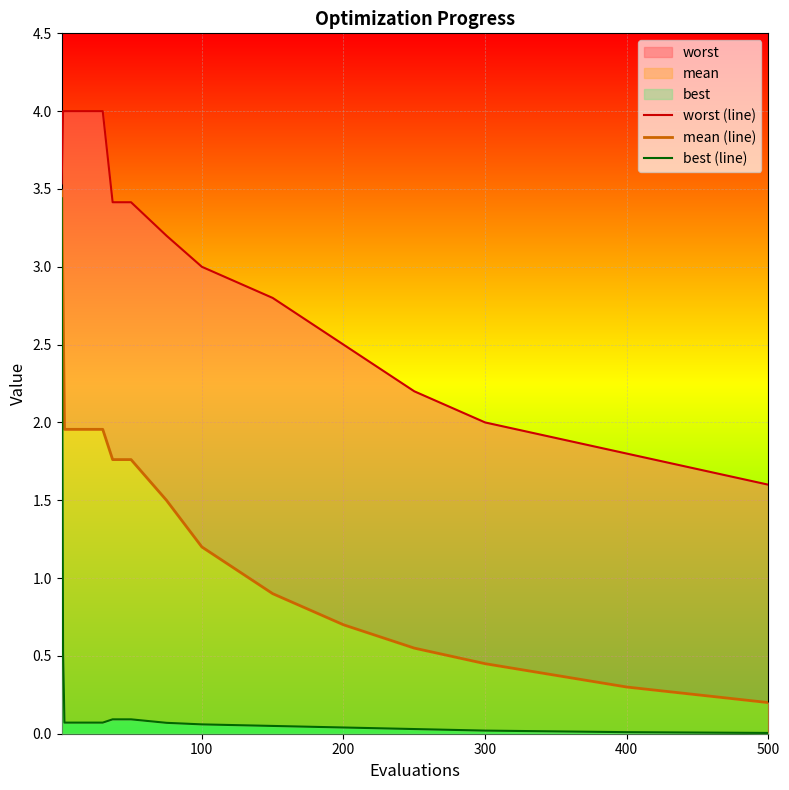

At which label is best (line) closest to 1?

100